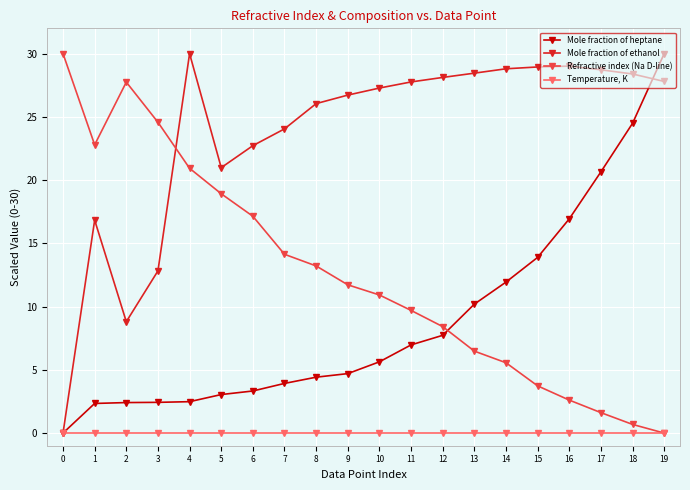

Is the value of Temperature, K at 5 greater than the value of Refractive index (Na D-line) at 7?

No